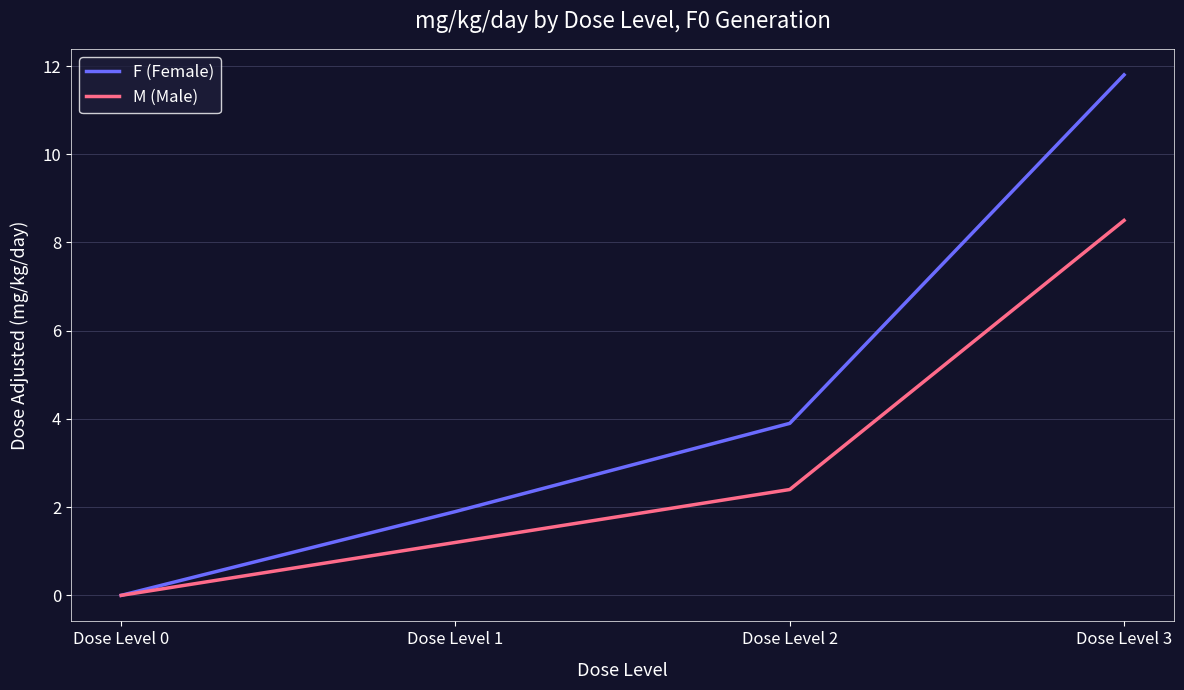

True or false: M (Male) has more than 2 points higher than both neighbors.

False